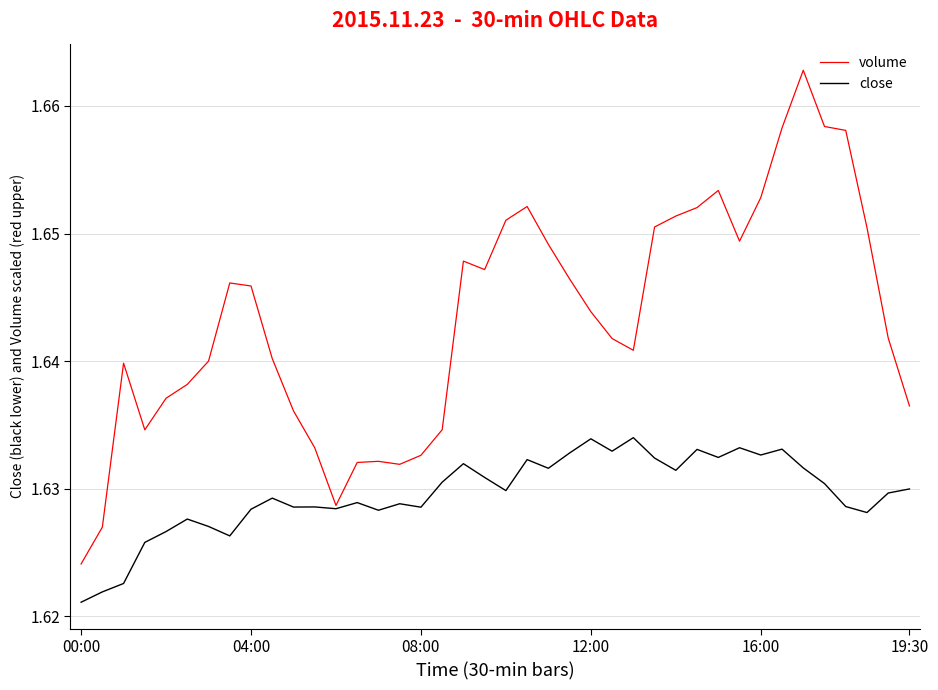

Which series has the largest total across all categories?

volume